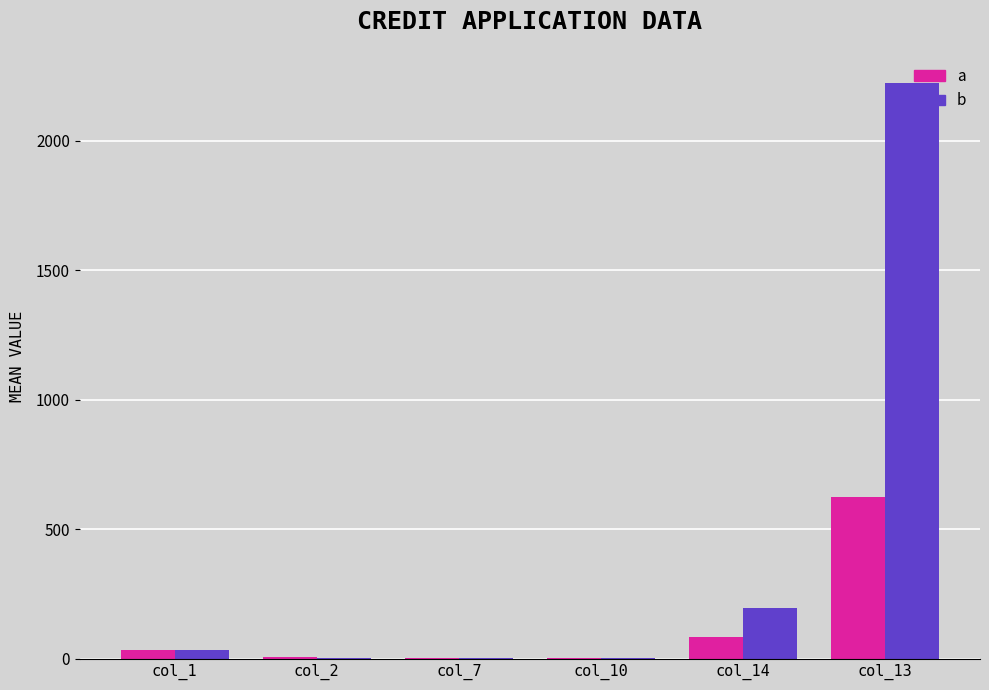

Does the chart contain stacked bars?

No